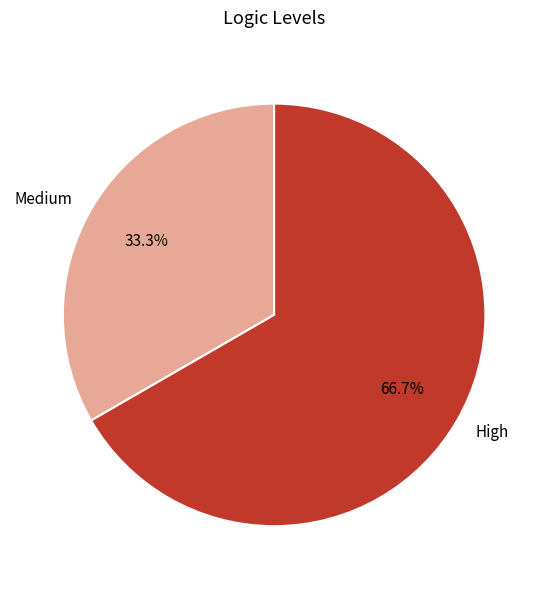

To the nearest percent, what is the difference between the largest and smallest slice percentages?

33%